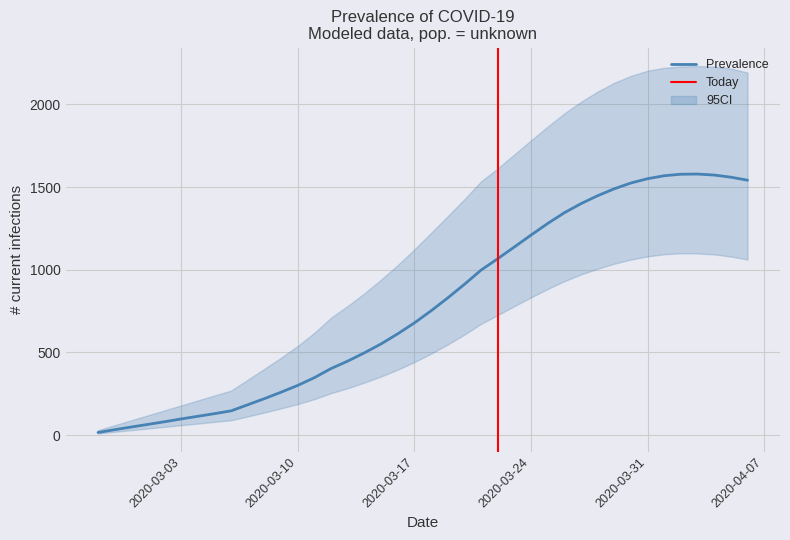

Where is the first local maximum for predicted_current_infected_mean?

36